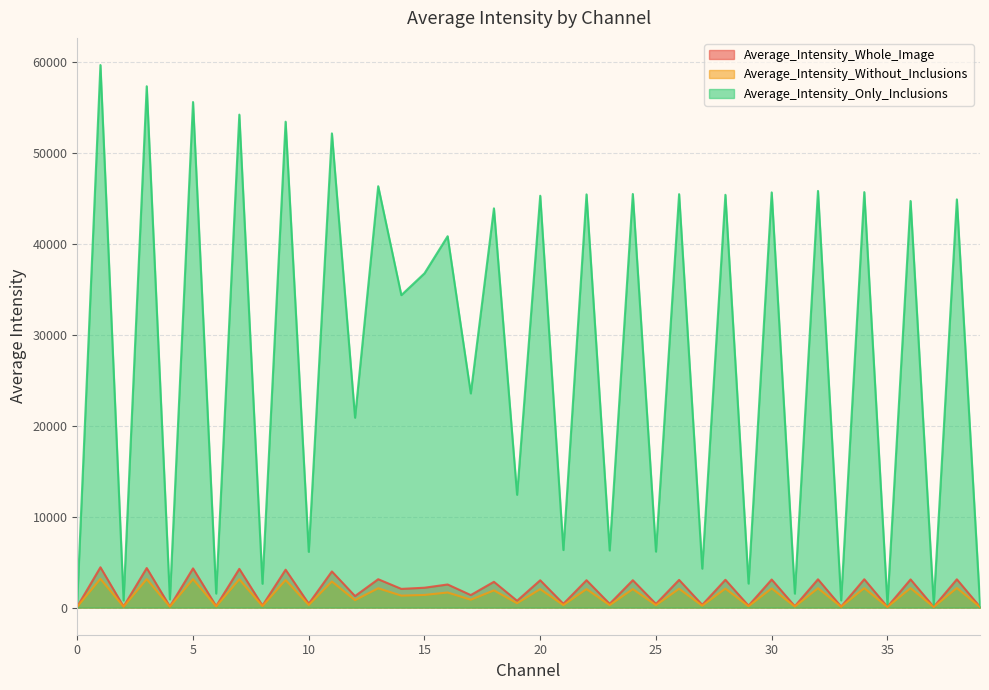

What is the difference between the second highest and minimum values in the Average_Intensity_Only_Inclusions series?

56988.2